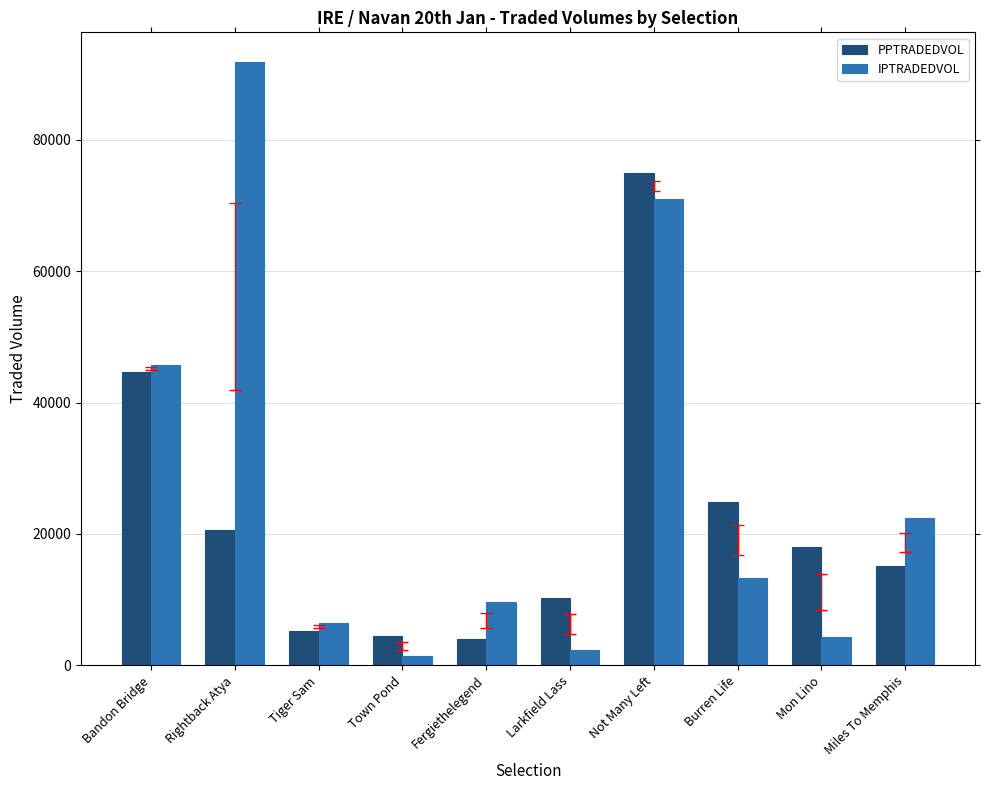

Is the value of IPTRADEDVOL at Bandon Bridge greater than the value of PPTRADEDVOL at Miles To Memphis?

Yes